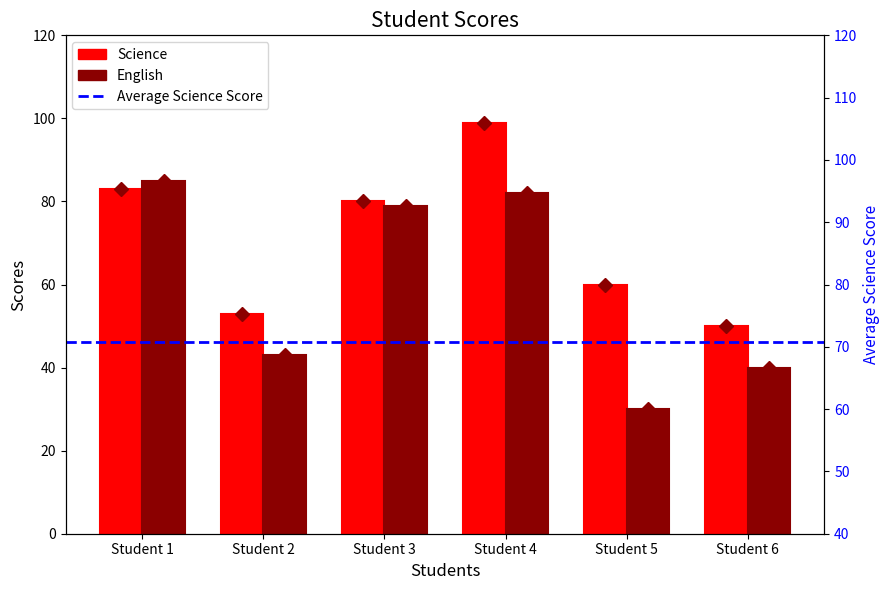

Which series changed the most between Student 2 and Student 5?

English